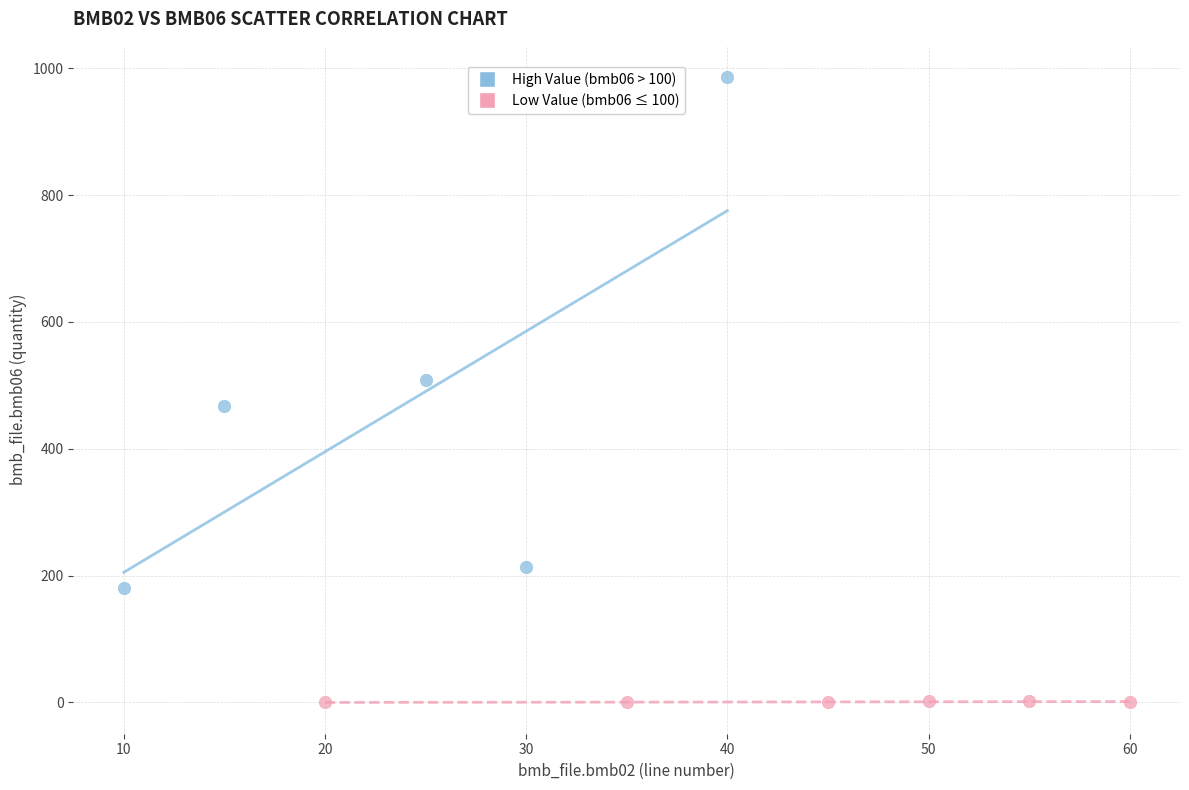

Which series reaches the minimum Y coordinate?

Low Value (bmb06 ≤ 100)